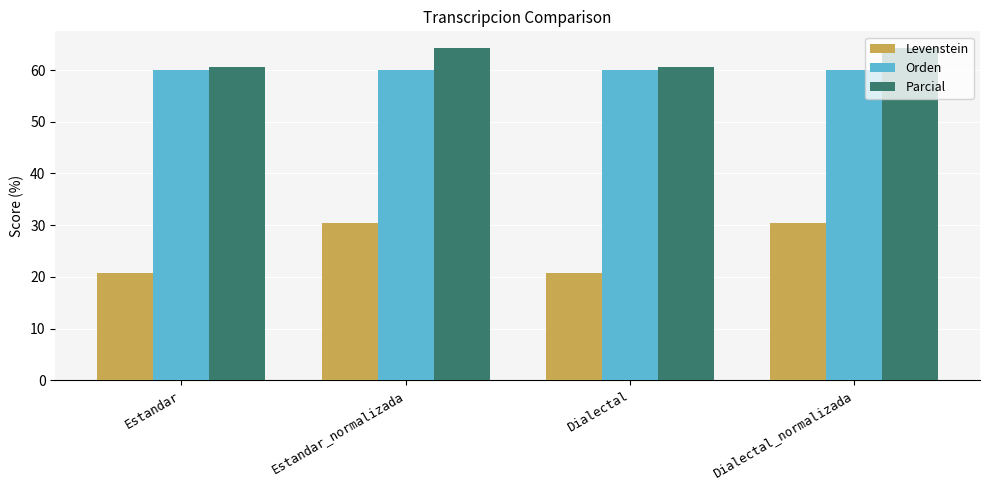

Which series has the widest spread of values?

Levenstein